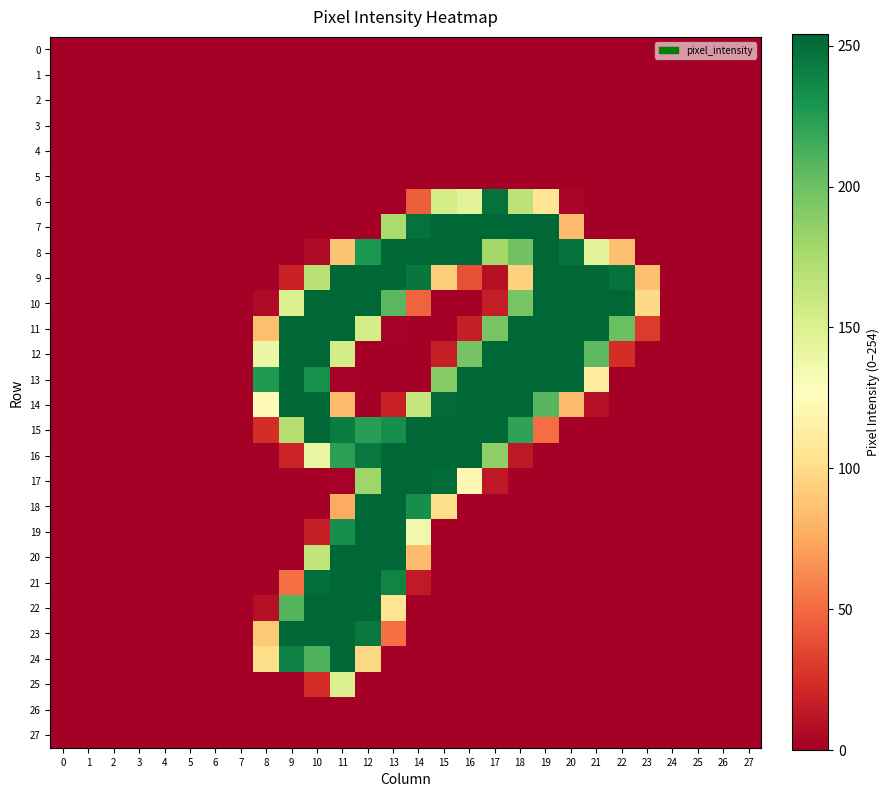

Reading left to right, what are all the values shown in this chart?

0: 0=0	1=0	2=0	3=0	4=0	5=0	6=0	7=0	8=0	9=0	10=0	11=0	12=0	13=0	14=0	15=0	16=0	17=0	18=0	19=0	20=0	21=0	22=0	23=0	24=0	25=0	26=0	27=0
1: 0=0	1=0	2=0	3=0	4=0	5=0	6=0	7=0	8=0	9=0	10=0	11=0	12=0	13=0	14=0	15=0	16=0	17=0	18=0	19=0	20=0	21=0	22=0	23=0	24=0	25=0	26=0	27=0
2: 0=0	1=0	2=0	3=0	4=0	5=0	6=0	7=0	8=0	9=0	10=0	11=0	12=0	13=0	14=0	15=0	16=0	17=0	18=0	19=0	20=0	21=0	22=0	23=0	24=0	25=0	26=0	27=0
3: 0=0	1=0	2=0	3=0	4=0	5=0	6=0	7=0	8=0	9=0	10=0	11=0	12=0	13=0	14=0	15=0	16=0	17=0	18=0	19=0	20=0	21=0	22=0	23=0	24=0	25=0	26=0	27=0
4: 0=0	1=0	2=0	3=0	4=0	5=0	6=0	7=0	8=0	9=0	10=0	11=0	12=0	13=0	14=0	15=0	16=0	17=0	18=0	19=0	20=0	21=0	22=0	23=0	24=0	25=0	26=0	27=0
5: 0=0	1=0	2=0	3=0	4=0	5=0	6=0	7=0	8=0	9=0	10=0	11=0	12=0	13=0	14=0	15=0	16=0	17=0	18=0	19=0	20=0	21=0	22=0	23=0	24=0	25=0	26=0	27=0
6: 0=0	1=0	2=0	3=0	4=0	5=0	6=0	7=0	8=0	9=0	10=0	11=0	12=0	13=0	14=45	15=155	16=145	17=249	18=166	19=107	20=3	21=0	22=0	23=0	24=0	25=0	26=0	27=0
7: 0=0	1=0	2=0	3=0	4=0	5=0	6=0	7=0	8=0	9=0	10=0	11=0	12=0	13=175	14=249	15=254	16=254	17=254	18=254	19=254	20=84	21=0	22=0	23=0	24=0	25=0	26=0	27=0
8: 0=0	1=0	2=0	3=0	4=0	5=0	6=0	7=0	8=0	9=0	10=5	11=88	12=228	13=254	14=254	15=254	16=254	17=178	18=198	19=254	20=248	21=146	22=86	23=0	24=0	25=0	26=0	27=0
9: 0=0	1=0	2=0	3=0	4=0	5=0	6=0	7=0	8=0	9=18	10=168	11=254	12=254	13=254	14=246	15=93	16=40	17=9	18=95	19=254	20=254	21=254	22=248	23=86	24=0	25=0	26=0	27=0
10: 0=0	1=0	2=0	3=0	4=0	5=0	6=0	7=0	8=5	9=150	10=254	11=254	12=254	13=207	14=47	15=0	16=0	17=16	18=196	19=254	20=254	21=254	22=254	23=99	24=0	25=0	26=0	27=0
11: 0=0	1=0	2=0	3=0	4=0	5=0	6=0	7=0	8=85	9=254	10=254	11=254	12=154	13=1	14=0	15=0	16=16	17=196	18=254	19=254	20=254	21=254	22=201	23=30	24=0	25=0	26=0	27=0
12: 0=0	1=0	2=0	3=0	4=0	5=0	6=0	7=0	8=139	9=254	10=254	11=154	12=0	13=0	14=0	15=16	16=197	17=254	18=254	19=254	20=254	21=206	22=24	23=0	24=0	25=0	26=0	27=0
13: 0=0	1=0	2=0	3=0	4=0	5=0	6=0	7=0	8=227	9=254	10=232	11=1	12=0	13=0	14=0	15=190	16=254	17=254	18=254	19=254	20=254	21=112	22=0	23=0	24=0	25=0	26=0	27=0
14: 0=0	1=0	2=0	3=0	4=0	5=0	6=0	7=0	8=125	9=254	10=253	11=83	12=0	13=17	14=162	15=252	16=254	17=254	18=254	19=208	20=84	21=8	22=0	23=0	24=0	25=0	26=0	27=0
15: 0=0	1=0	2=0	3=0	4=0	5=0	6=0	7=0	8=24	9=170	10=254	11=243	12=224	13=233	14=254	15=254	16=254	17=254	18=221	19=51	20=0	21=0	22=0	23=0	24=0	25=0	26=0	27=0
16: 0=0	1=0	2=0	3=0	4=0	5=0	6=0	7=0	8=0	9=19	10=141	11=223	12=245	13=254	14=254	15=254	16=254	17=186	18=13	19=0	20=0	21=0	22=0	23=0	24=0	25=0	26=0	27=0
17: 0=0	1=0	2=0	3=0	4=0	5=0	6=0	7=0	8=0	9=0	10=0	11=1	12=180	13=254	14=254	15=251	16=121	17=13	18=0	19=0	20=0	21=0	22=0	23=0	24=0	25=0	26=0	27=0
18: 0=0	1=0	2=0	3=0	4=0	5=0	6=0	7=0	8=0	9=0	10=0	11=76	12=254	13=254	14=233	15=101	16=0	17=0	18=0	19=0	20=0	21=0	22=0	23=0	24=0	25=0	26=0	27=0
19: 0=0	1=0	2=0	3=0	4=0	5=0	6=0	7=0	8=0	9=0	10=16	11=233	12=254	13=254	14=136	15=0	16=0	17=0	18=0	19=0	20=0	21=0	22=0	23=0	24=0	25=0	26=0	27=0
20: 0=0	1=0	2=0	3=0	4=0	5=0	6=0	7=0	8=0	9=0	10=164	11=254	12=254	13=254	14=84	15=0	16=0	17=0	18=0	19=0	20=0	21=0	22=0	23=0	24=0	25=0	26=0	27=0
21: 0=0	1=0	2=0	3=0	4=0	5=0	6=0	7=0	8=0	9=52	10=250	11=254	12=254	13=239	14=14	15=0	16=0	17=0	18=0	19=0	20=0	21=0	22=0	23=0	24=0	25=0	26=0	27=0
22: 0=0	1=0	2=0	3=0	4=0	5=0	6=0	7=0	8=8	9=209	10=254	11=254	12=254	13=106	14=0	15=0	16=0	17=0	18=0	19=0	20=0	21=0	22=0	23=0	24=0	25=0	26=0	27=0
23: 0=0	1=0	2=0	3=0	4=0	5=0	6=0	7=0	8=91	9=254	10=254	11=254	12=245	13=52	14=0	15=0	16=0	17=0	18=0	19=0	20=0	21=0	22=0	23=0	24=0	25=0	26=0	27=0
24: 0=0	1=0	2=0	3=0	4=0	5=0	6=0	7=0	8=101	9=241	10=211	11=254	12=98	13=0	14=0	15=0	16=0	17=0	18=0	19=0	20=0	21=0	22=0	23=0	24=0	25=0	26=0	27=0
25: 0=0	1=0	2=0	3=0	4=0	5=0	6=0	7=0	8=0	9=0	10=23	11=151	12=0	13=0	14=0	15=0	16=0	17=0	18=0	19=0	20=0	21=0	22=0	23=0	24=0	25=0	26=0	27=0
26: 0=0	1=0	2=0	3=0	4=0	5=0	6=0	7=0	8=0	9=0	10=0	11=0	12=0	13=0	14=0	15=0	16=0	17=0	18=0	19=0	20=0	21=0	22=0	23=0	24=0	25=0	26=0	27=0
27: 0=0	1=0	2=0	3=0	4=0	5=0	6=0	7=0	8=0	9=0	10=0	11=0	12=0	13=0	14=0	15=0	16=0	17=0	18=0	19=0	20=0	21=0	22=0	23=0	24=0	25=0	26=0	27=0